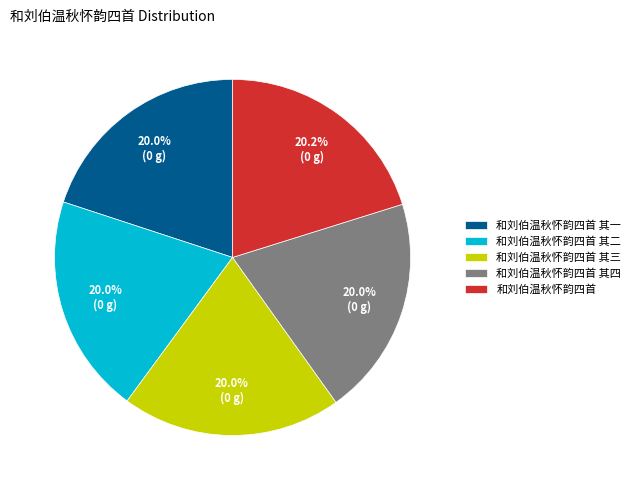

Does 和刘伯温秋怀韵四首 represent more than half of the total?

No